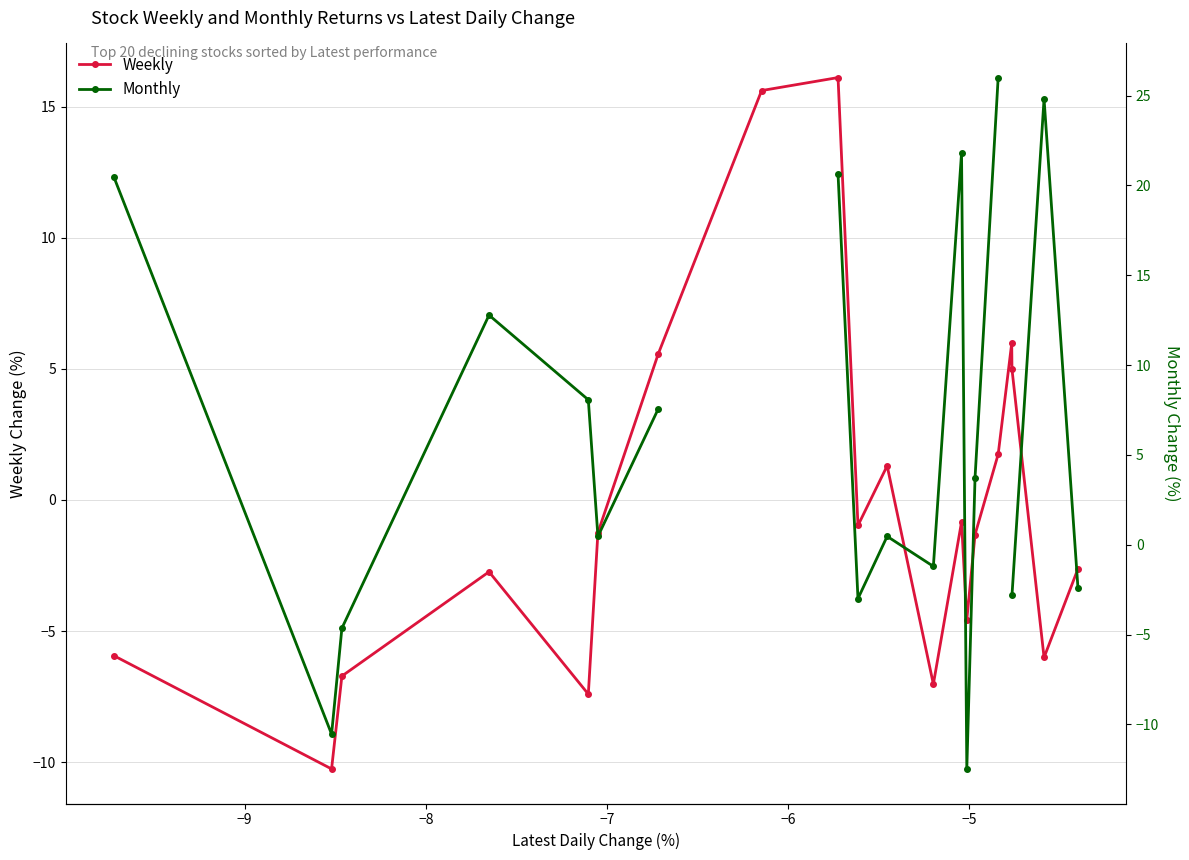

In Weekly, how many points are lower than both neighbors (excluding endpoints)?

6